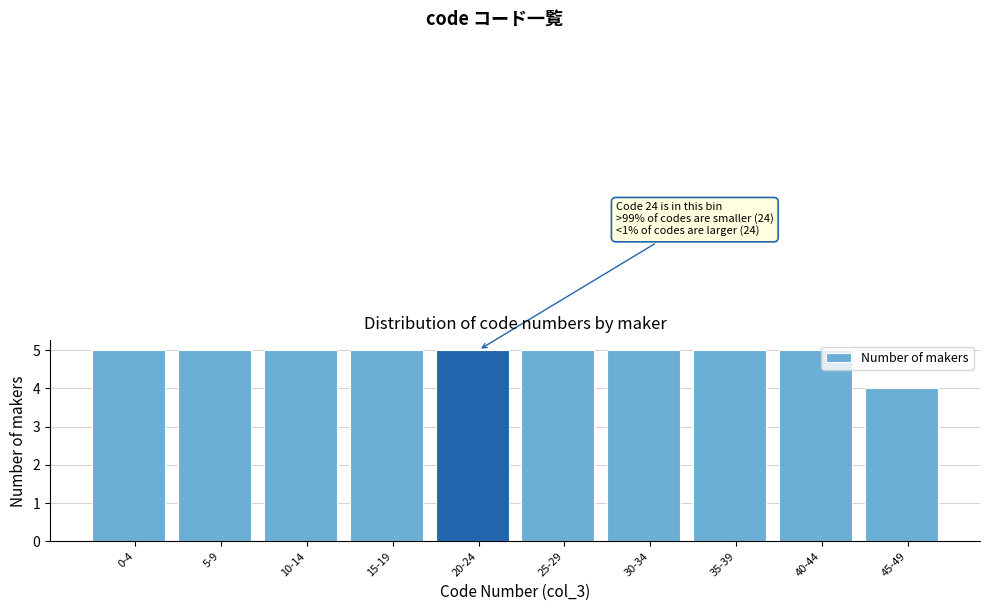

Reading left to right, list all the values displayed in this chart.

5	5	5	5	5	5	5	5	5	4